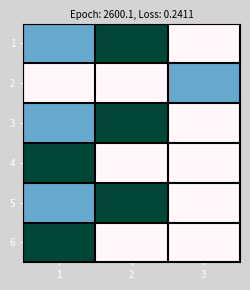

What is the total value across all series at 2?

225.0